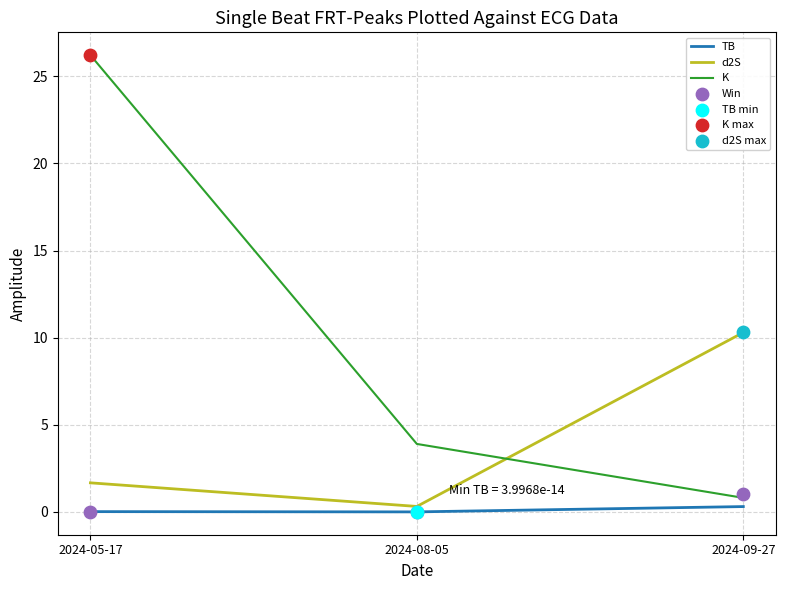

Which series has the largest Y range (max minus min)?

K